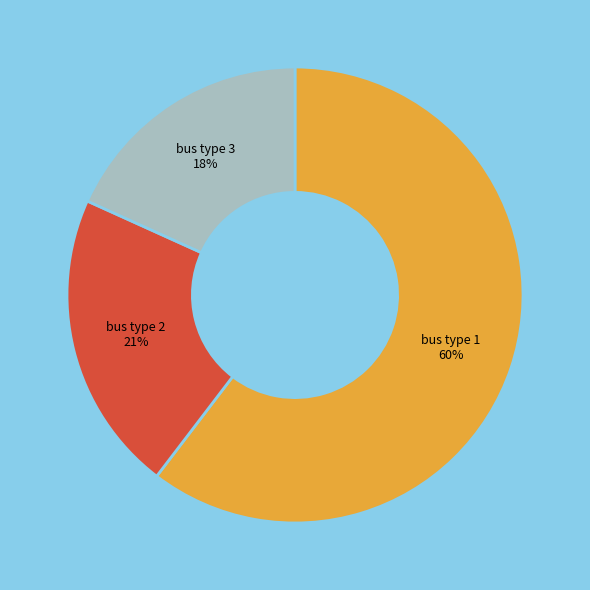

To the nearest percent, what is the difference between the largest and smallest slice percentages?

42%